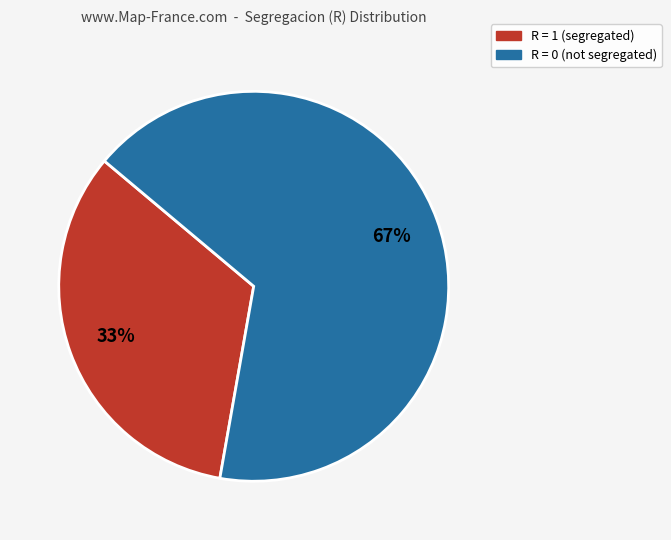

Is there a majority slice in this chart?

Yes